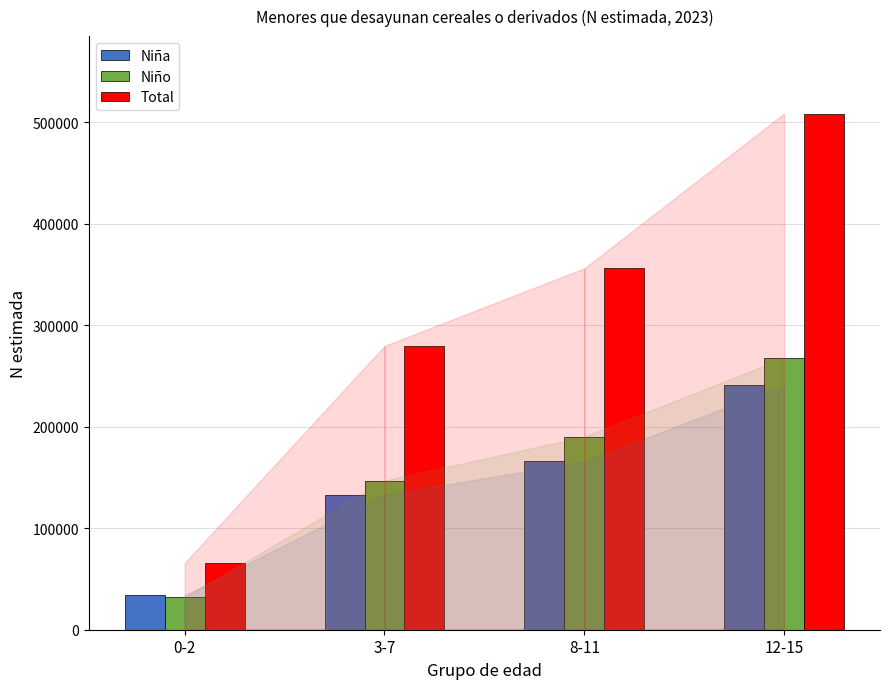

At which label does Niño reach its minimum?

0-2